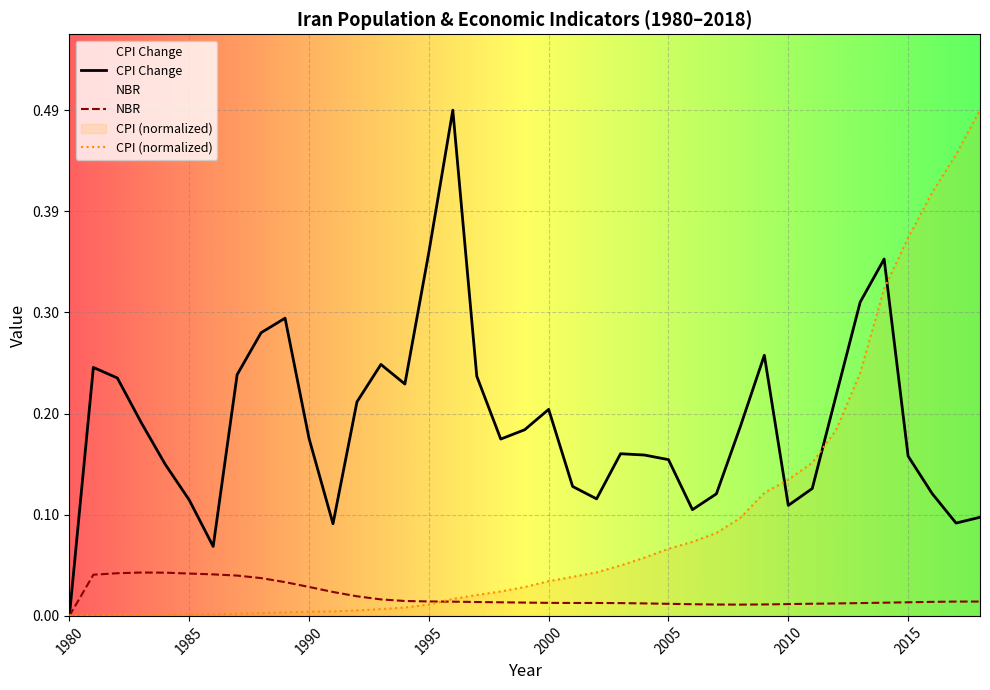

What is the average value of the CPI series?

0.1